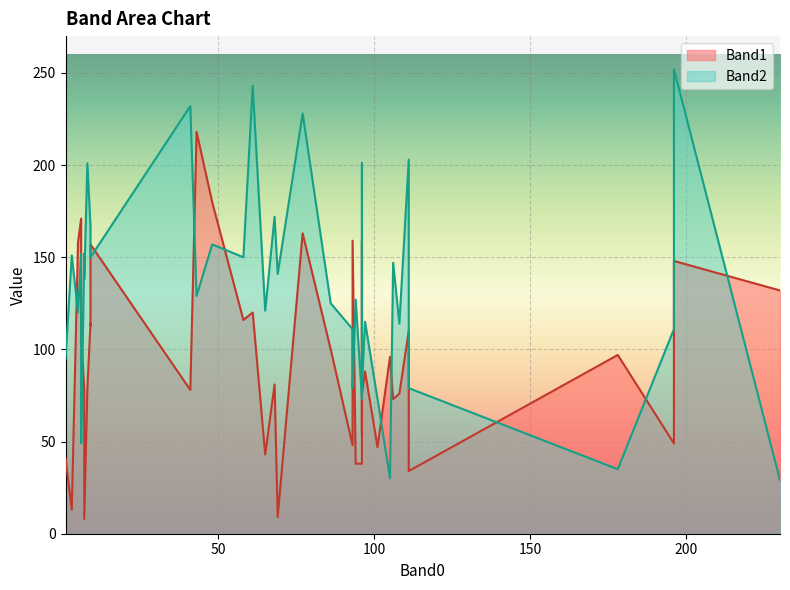

In Band1, how many points are higher than both neighbors (excluding endpoints)?

14